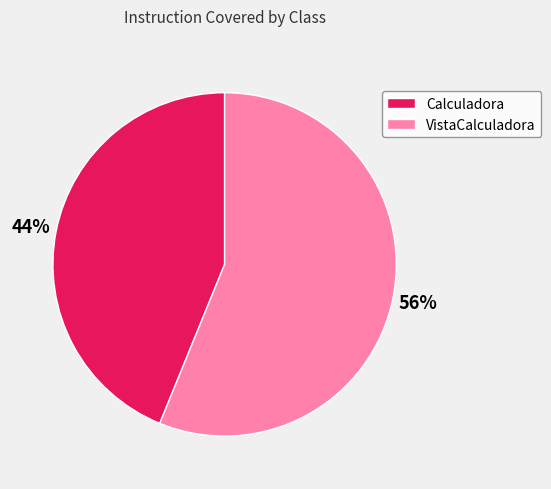

Which slice represents more than half of the pie?

VistaCalculadora